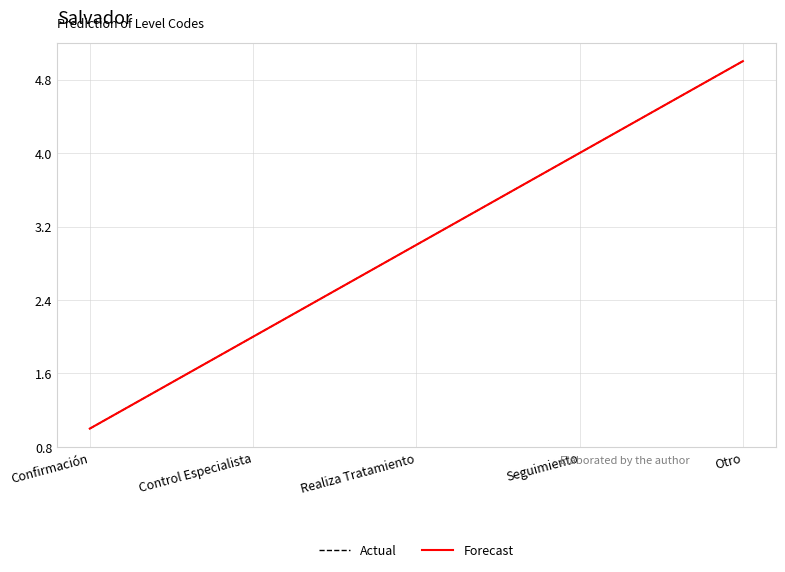

True or false: Actual has more than 2 interior local peaks.

False